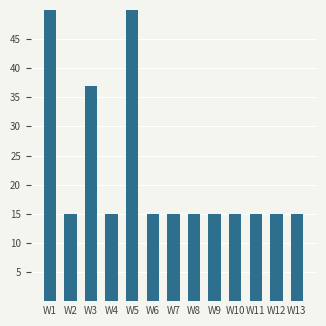

Which label corresponds to the smallest value in the chart?

W2